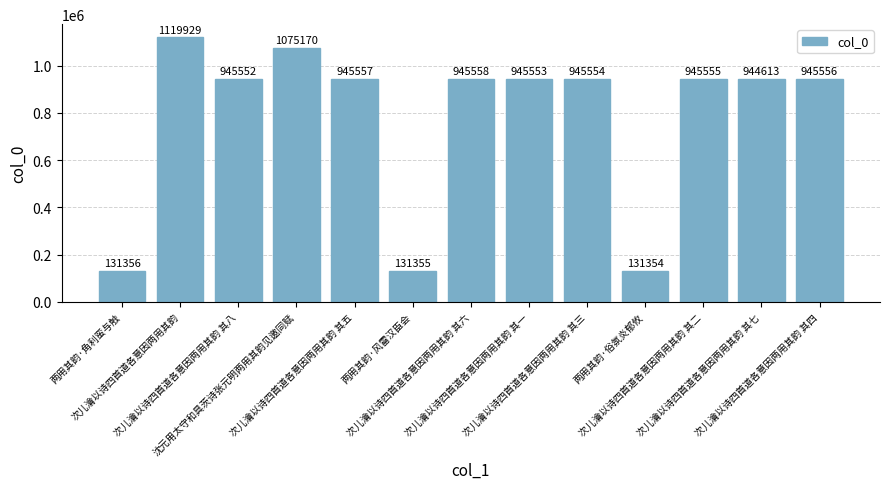

Reading left to right, list all the values displayed in this chart.

131356	1119929	945552	1075170	945557	131355	945558	945553	945554	131354	945555	944613	945556